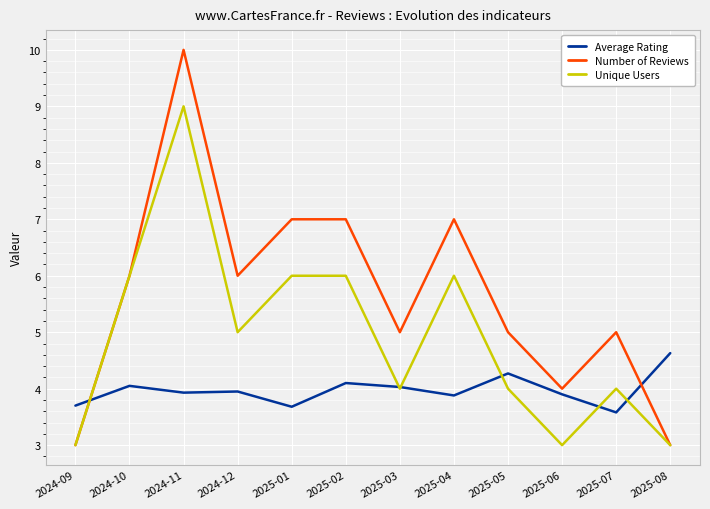

The value of Number of Reviews at 2024-12 is 2.5. True or false?

False